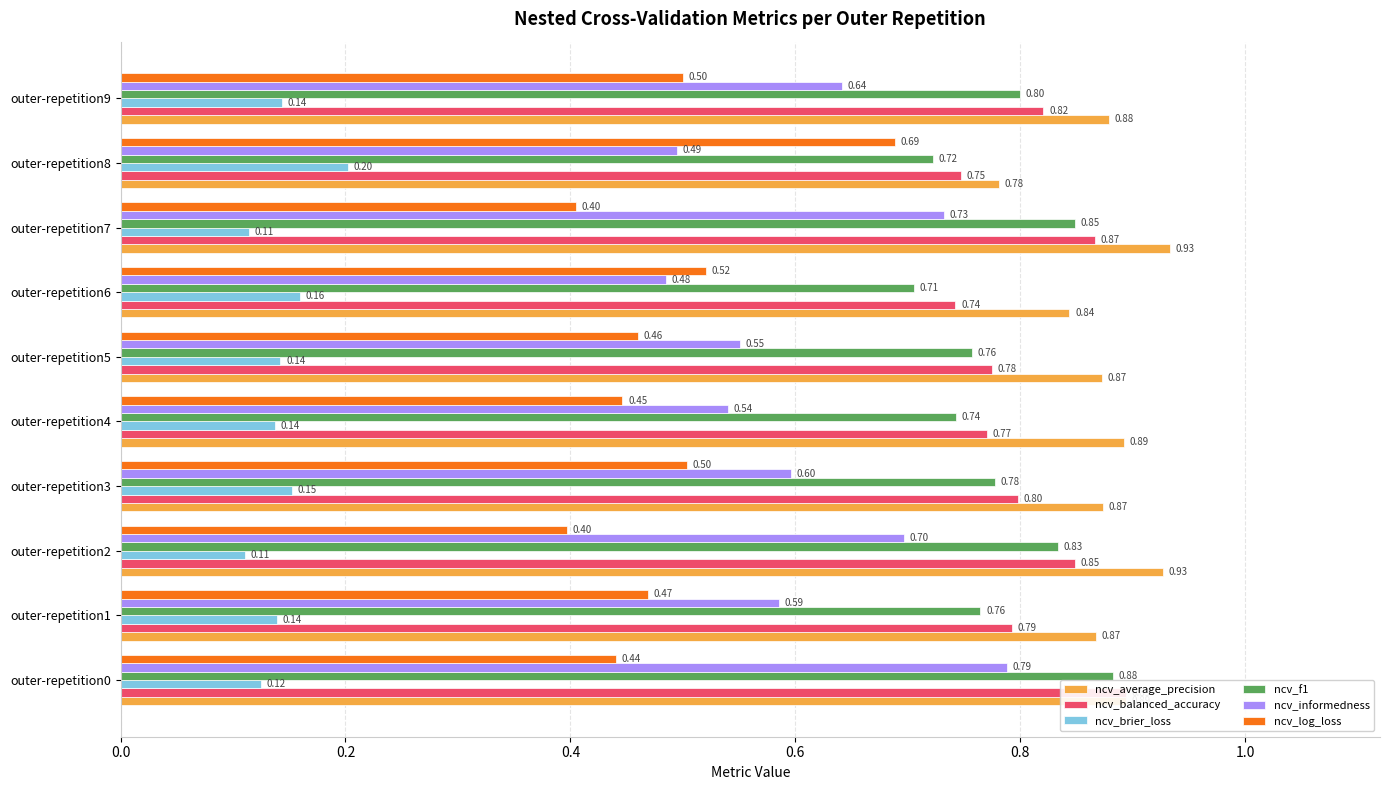

Reading left to right, transcribe all the data shown in this chart.

ncv_average_precision: 0.9	0.9	0.9	0.9	0.9	0.9	0.8	0.9	0.8	0.9
ncv_balanced_accuracy: 0.9	0.8	0.8	0.8	0.8	0.8	0.7	0.9	0.7	0.8
ncv_brier_loss: 0.1	0.1	0.1	0.2	0.1	0.1	0.2	0.1	0.2	0.1
ncv_f1: 0.9	0.8	0.8	0.8	0.7	0.8	0.7	0.8	0.7	0.8
ncv_informedness: 0.8	0.6	0.7	0.6	0.5	0.6	0.5	0.7	0.5	0.6
ncv_log_loss: 0.4	0.5	0.4	0.5	0.4	0.5	0.5	0.4	0.7	0.5